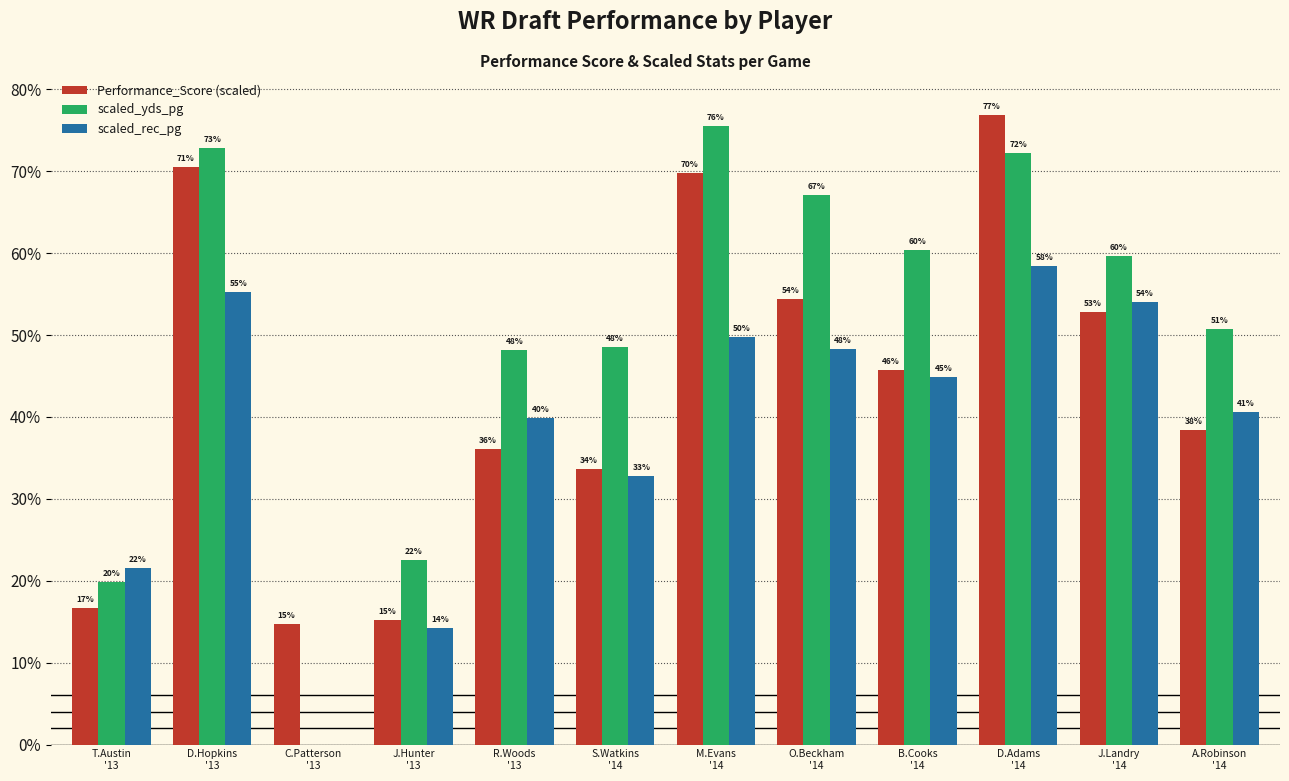

Are the bars horizontal?

No